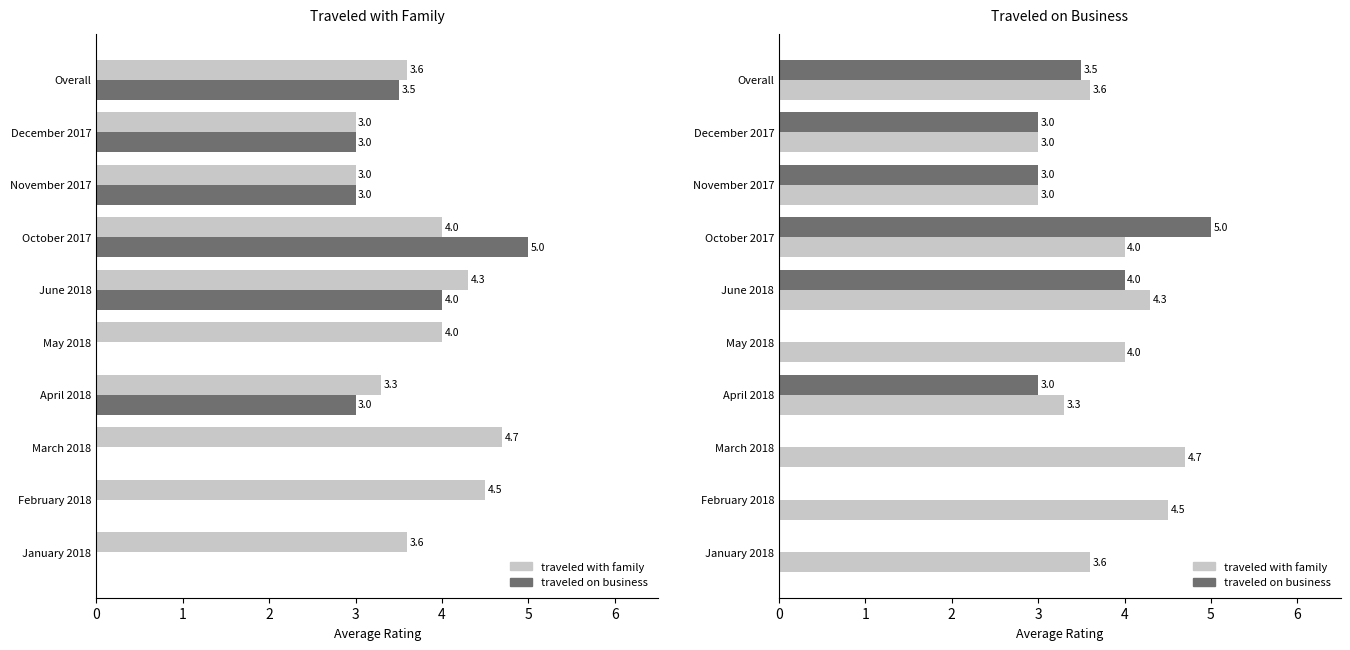

At how many categories does at least one series exceed 4?

4